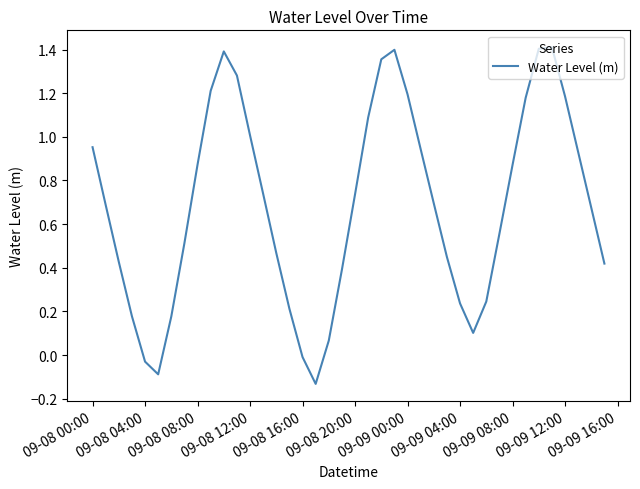

What is the difference between the maximum and minimum values?

1.5